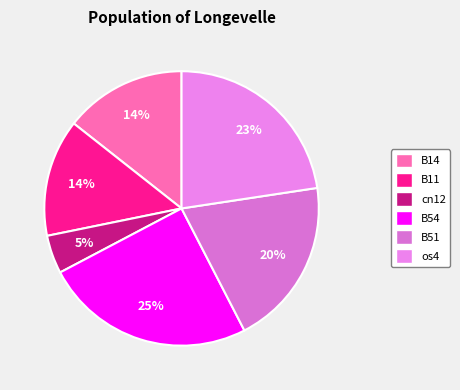

What is the smallest slice in the pie chart?

cn12